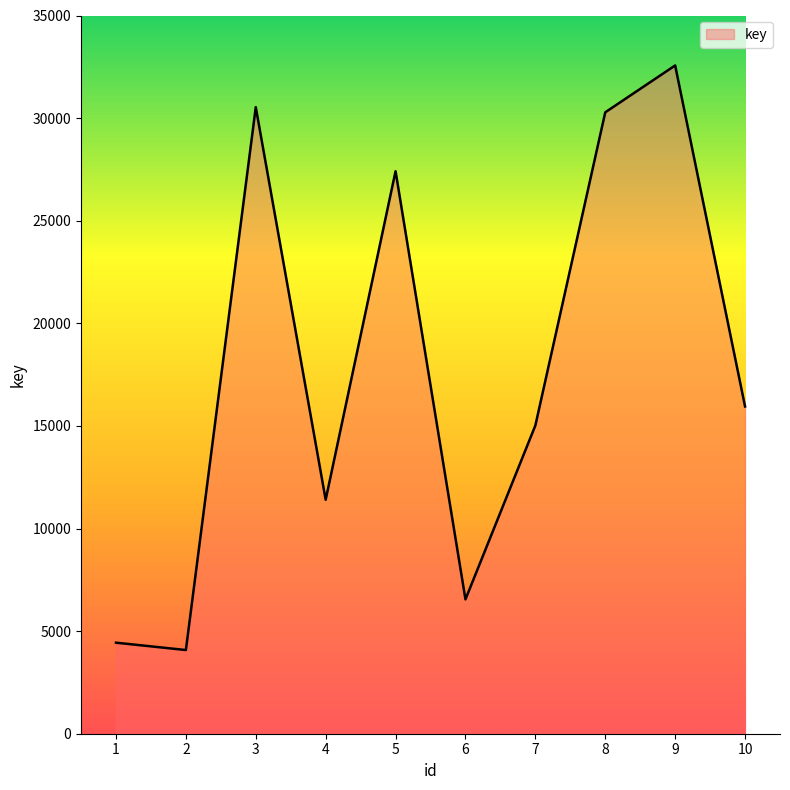

What is the average value?

17823